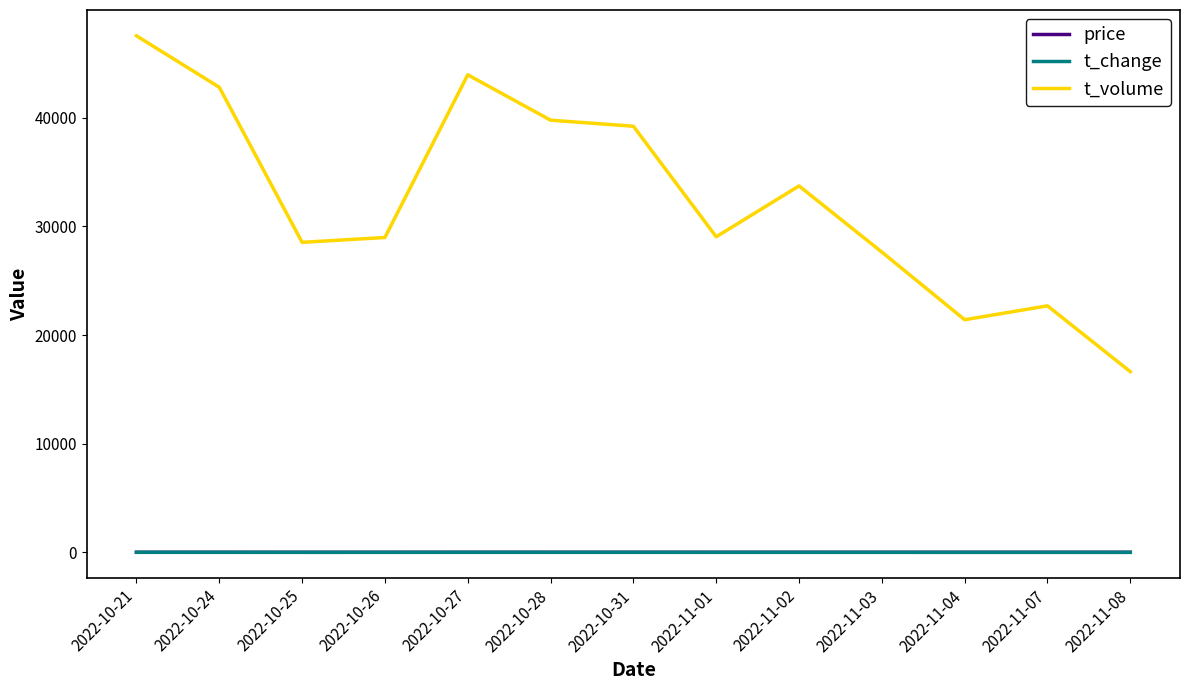

What is the maximum value shown in the chart?

47545.0